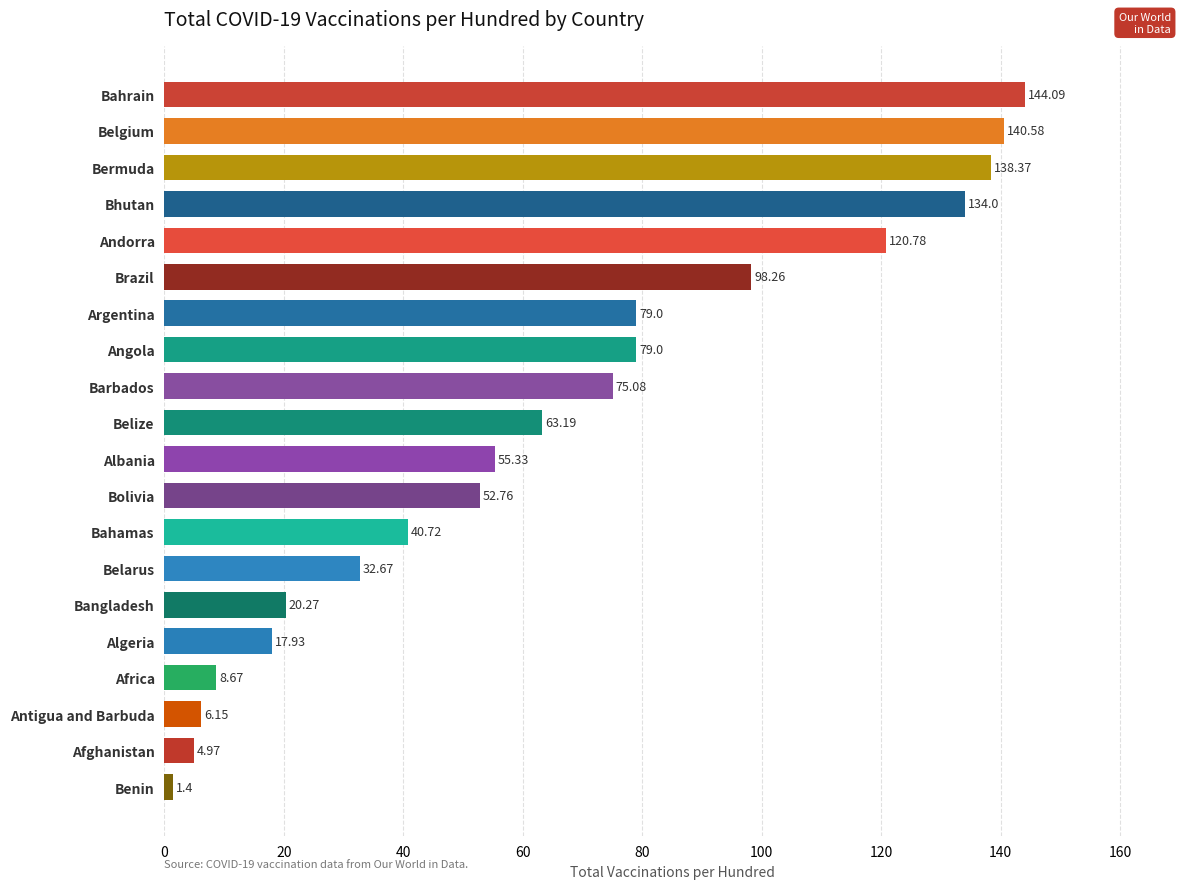

At which category does the chart reach its minimum across all series?

Benin